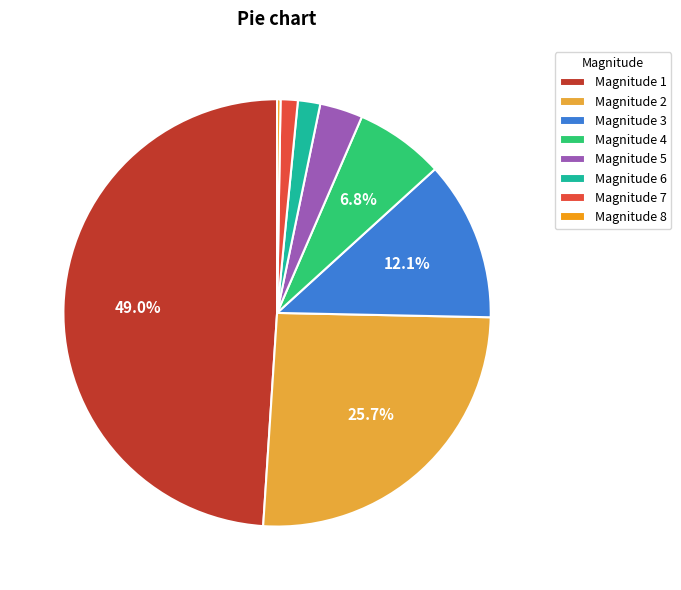

Is there any slice that represents more than half of the pie?

No